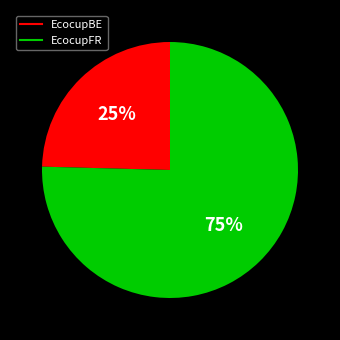

What is the largest slice in the pie chart?

EcocupFR